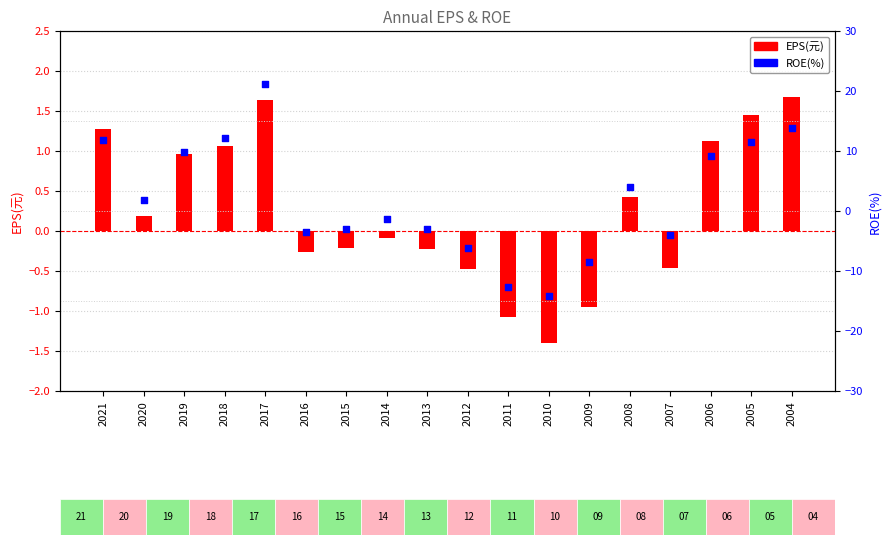

Is the value of ROE(%) at 2012 greater than the value of EPS(元) at 2012?

No